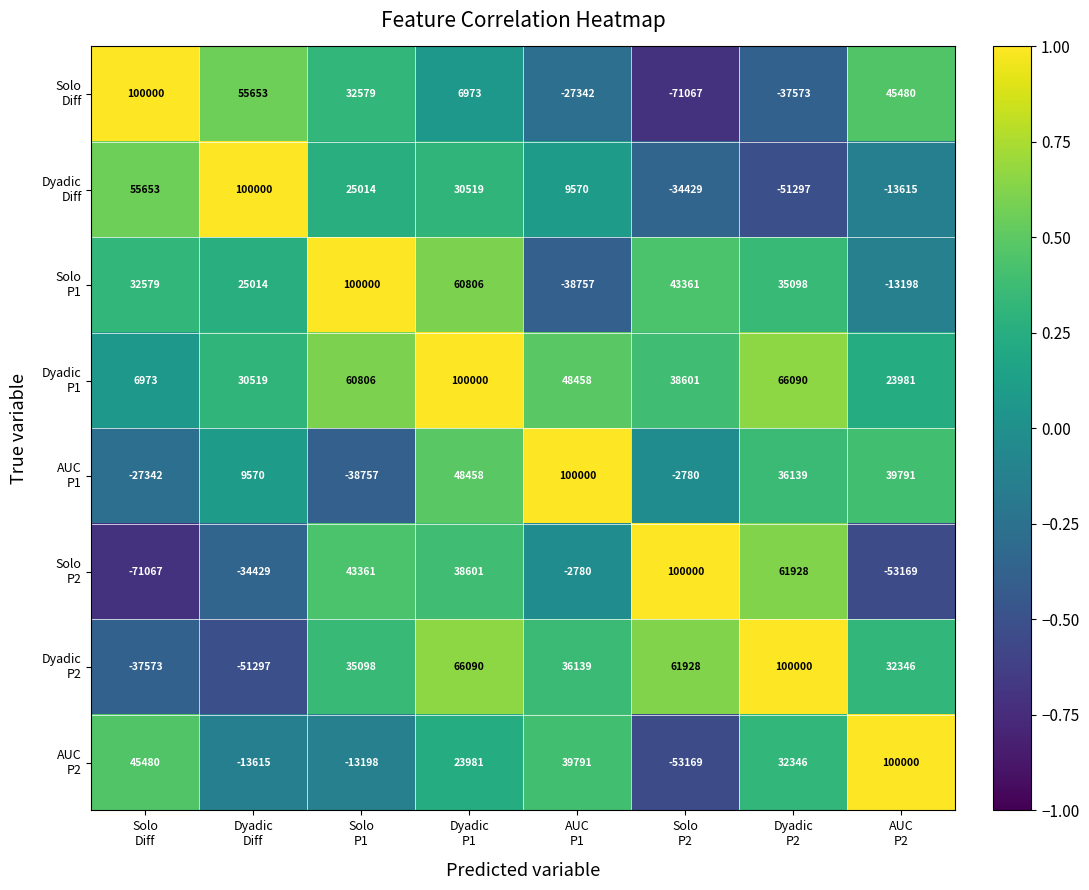

What is the maximum value shown in the chart?

100000